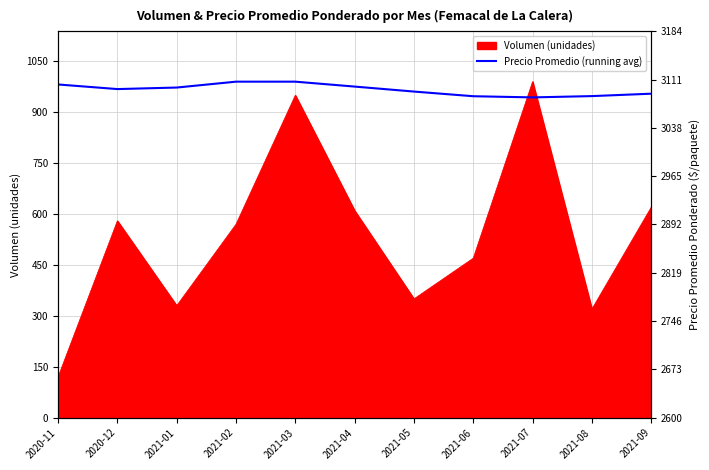

Between 2021-02 and 2020-12, which is larger?

2021-02